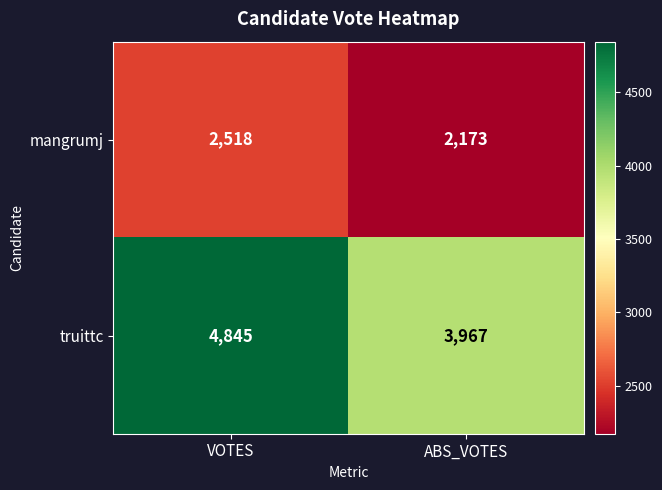

Reading left to right, transcribe all the data shown in this chart.

mangrumj: VOTES=2518	ABS_VOTES=2173
truittc: VOTES=4845	ABS_VOTES=3967